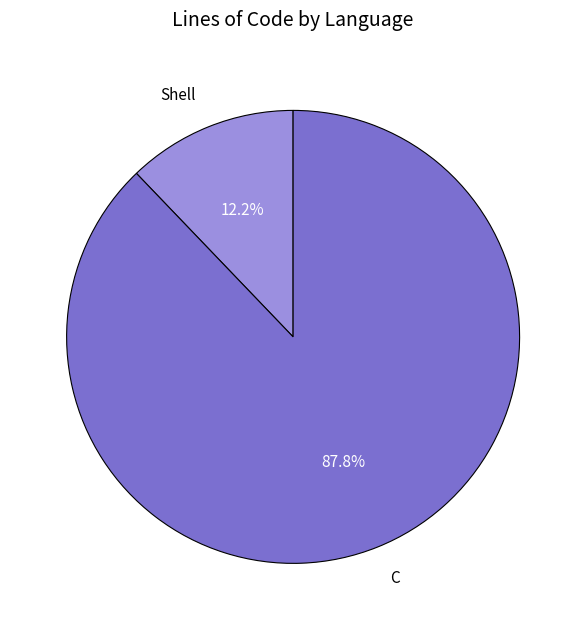

Does Shell account for over 50% of the chart?

No